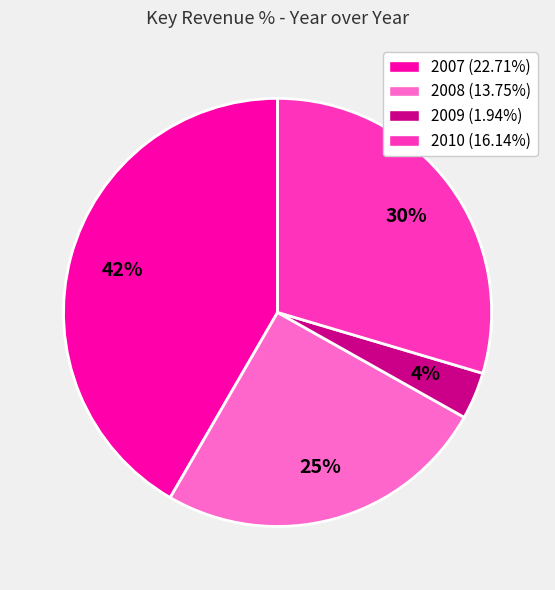

What is the smallest slice in the pie chart?

2009